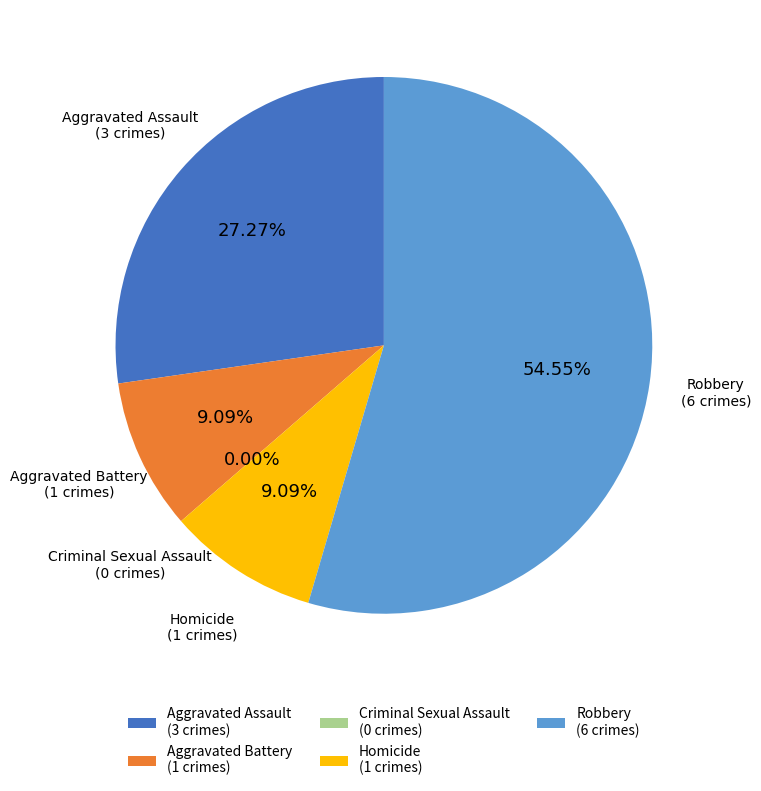

Rank the categories by value from lowest to highest.

Criminal Sexual Assault, Aggravated Battery, Homicide, Aggravated Assault, Robbery